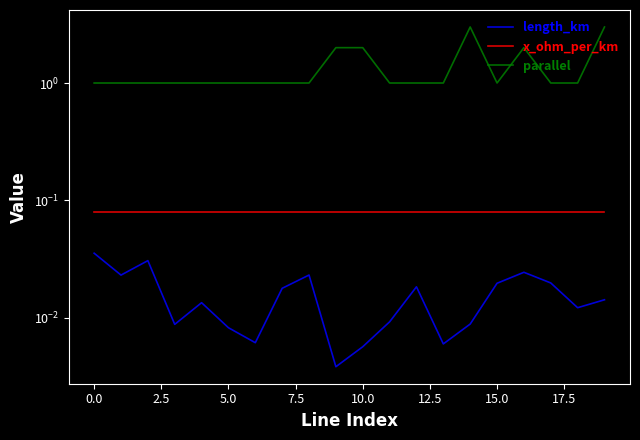

True or false: length_km and parallel cross at least once.

False